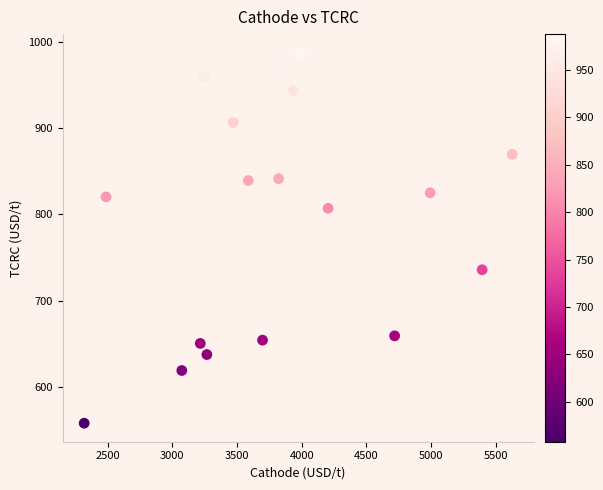

What is the range of X values (max minus min)?

3309.9